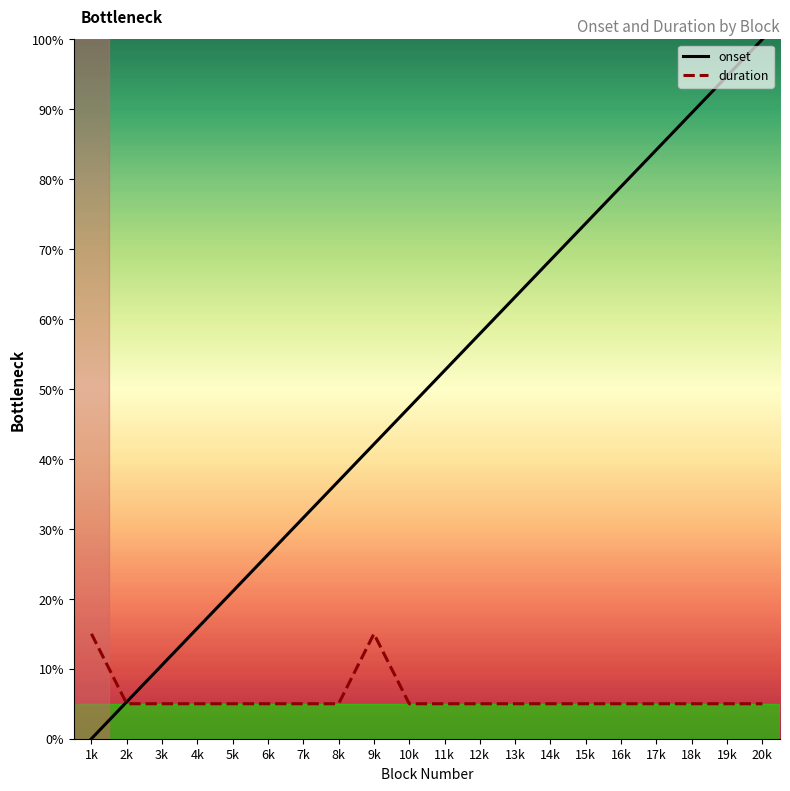

What is the average value of the onset series?

50.0